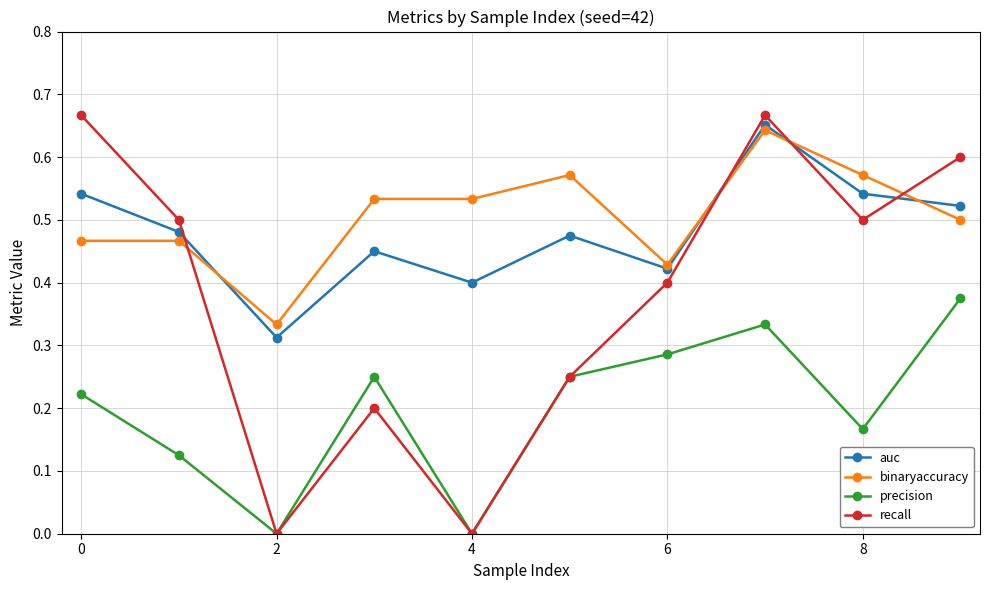

True or false: binaryaccuracy has more than 1 points higher than both neighbors.

True